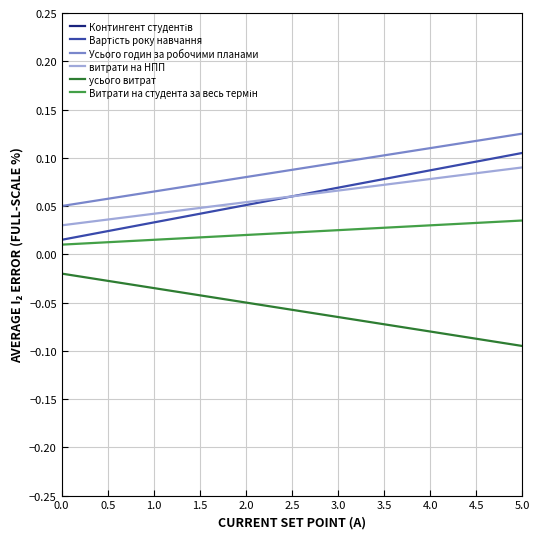

True or false: Вартість року навчання and Витрати на студента за весь термін cross at least once.

False